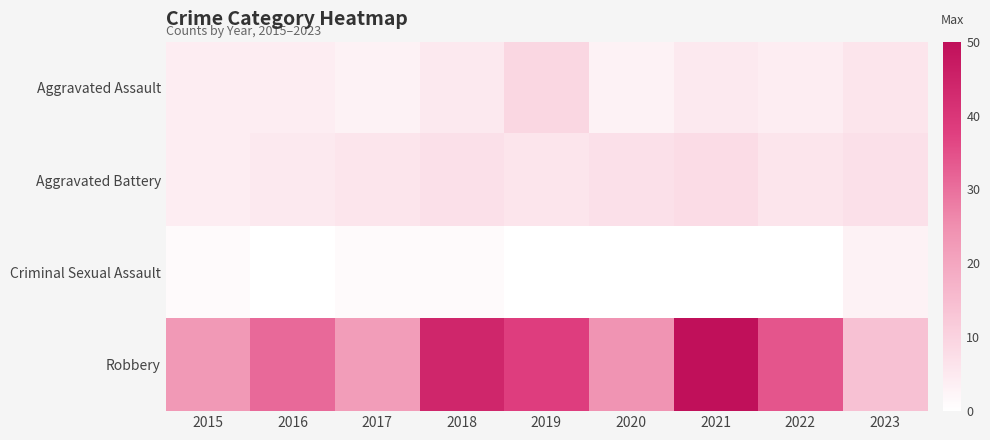

What is the maximum value shown in the chart?

50